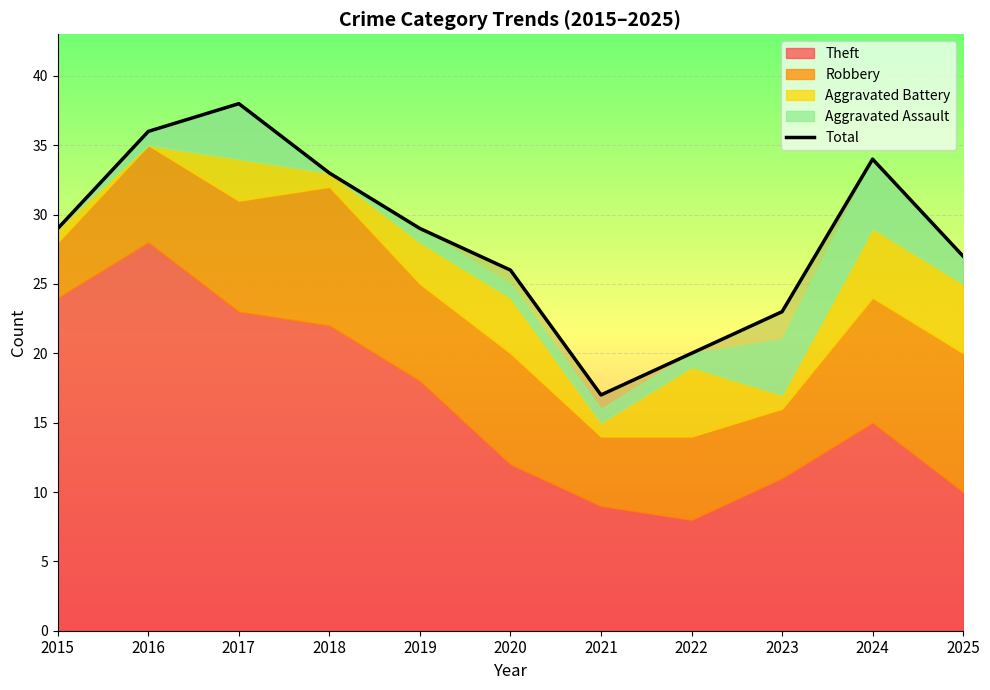

Rank the categories by value from highest to lowest.

2017, 2016, 2024, 2018, 2015, 2019, 2025, 2020, 2023, 2022, 2021